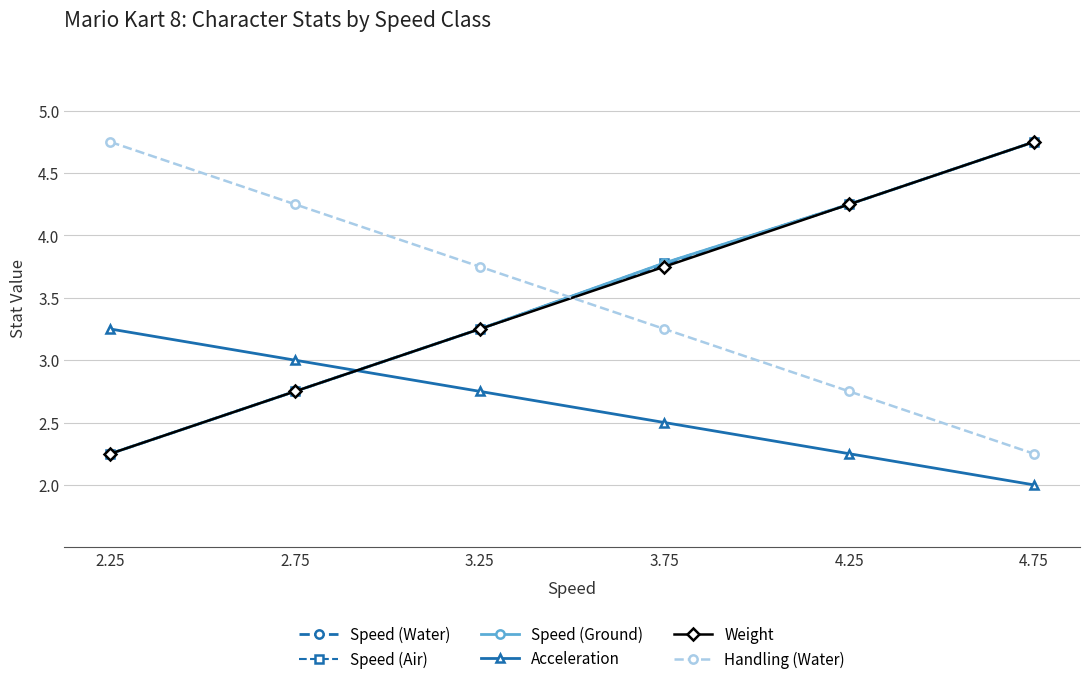

Is this an area chart (filled region under the line)?

No